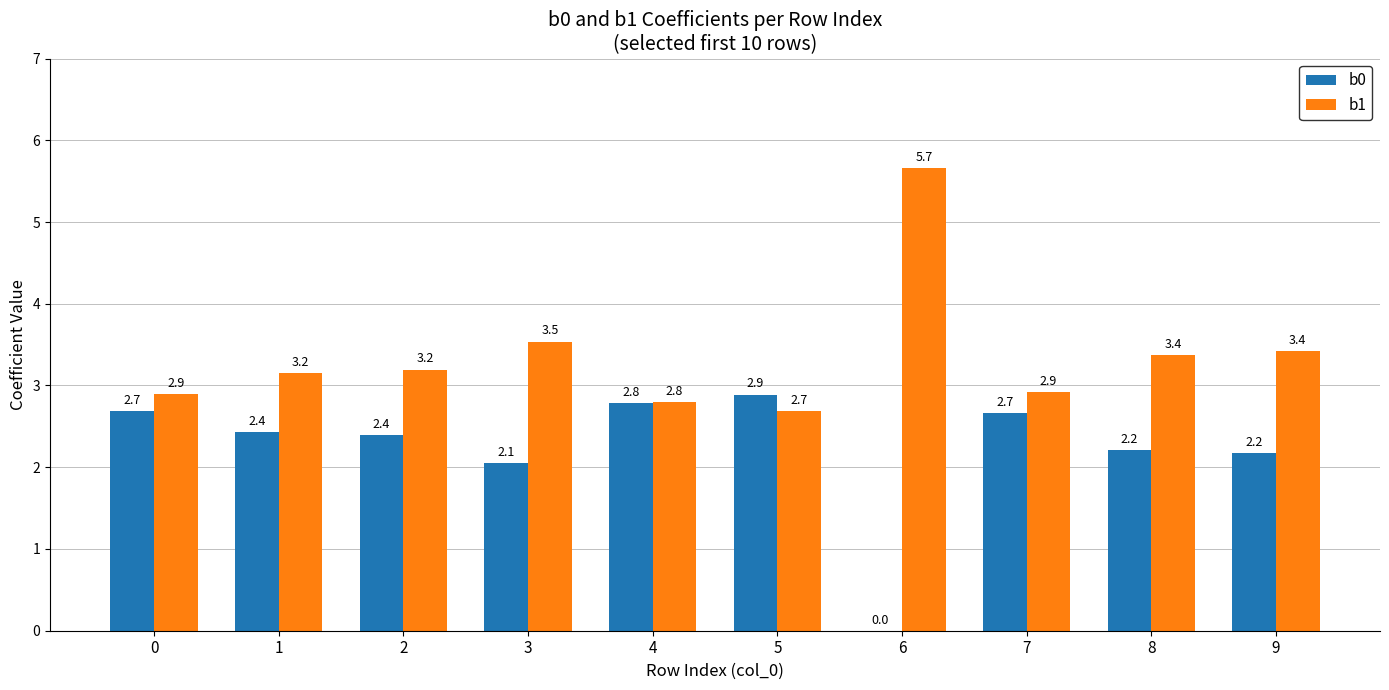

Reading right to left, what are all the values shown in this chart?

b0: 9=2.2	8=2.2	7=2.7	6=0.0	5=2.9	4=2.8	3=2.1	2=2.4	1=2.4	0=2.7
b1: 9=3.4	8=3.4	7=2.9	6=5.7	5=2.7	4=2.8	3=3.5	2=3.2	1=3.2	0=2.9